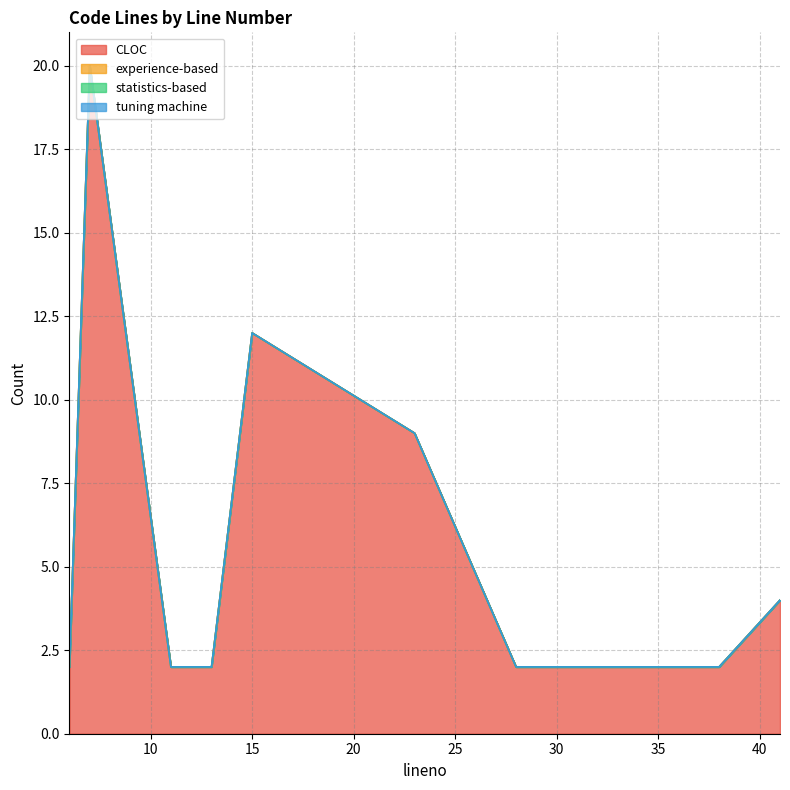

At 41, list the series in order from largest to smallest.

CLOC, experience-based, statistics-based, tuning machine